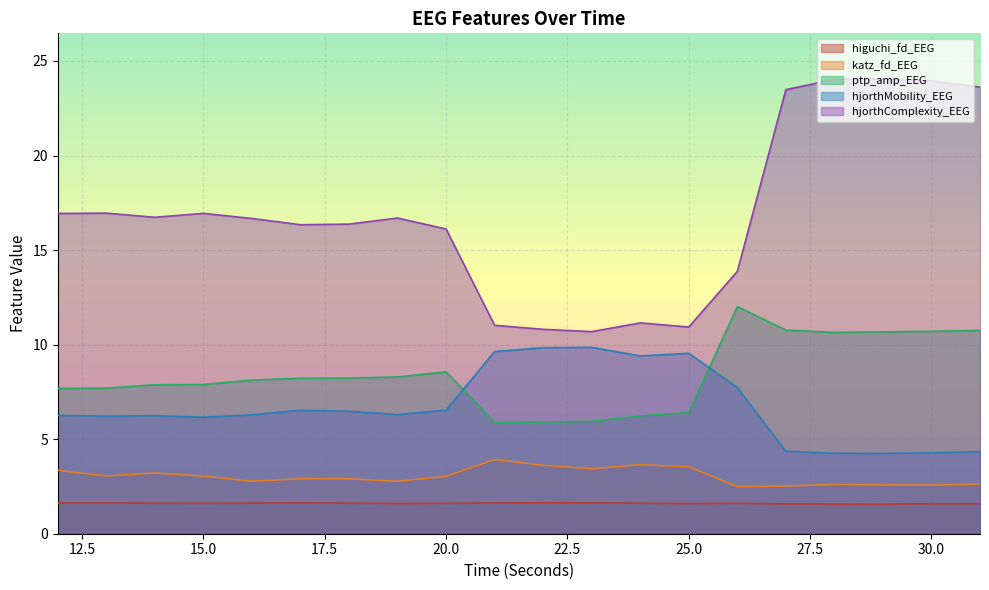

At which label is hjorthMobility_EEG closest to 7?

20